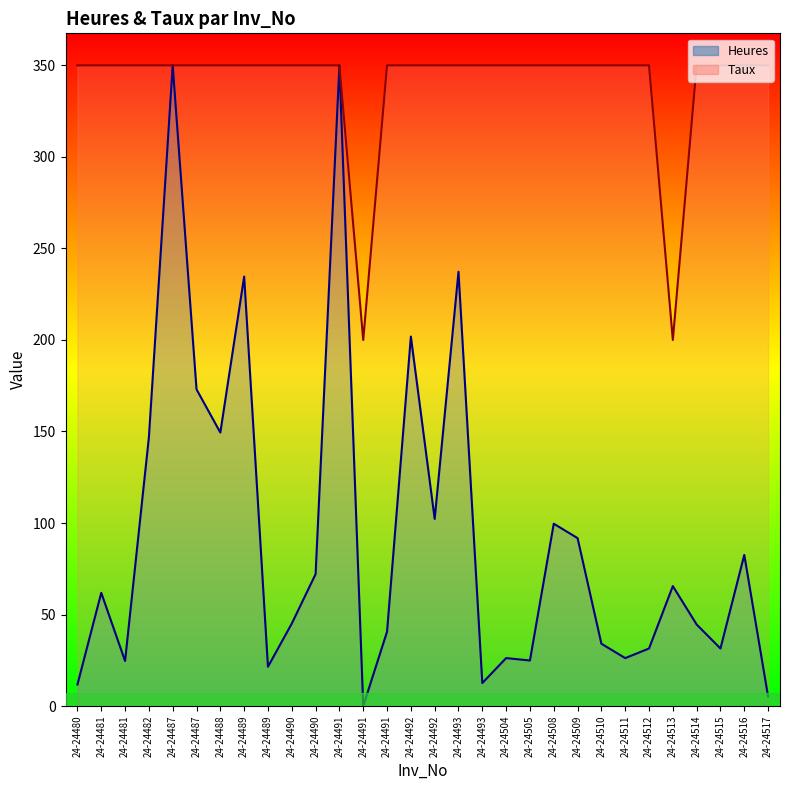

Rank the categories by Taux value from lowest to highest.

24-24491, 24-24513, 24-24480, 24-24481, 24-24481, 24-24482, 24-24487, 24-24487, 24-24488, 24-24489, 24-24489, 24-24490, 24-24490, 24-24491, 24-24491, 24-24492, 24-24492, 24-24493, 24-24493, 24-24504, 24-24505, 24-24508, 24-24509, 24-24510, 24-24511, 24-24512, 24-24514, 24-24515, 24-24516, 24-24517